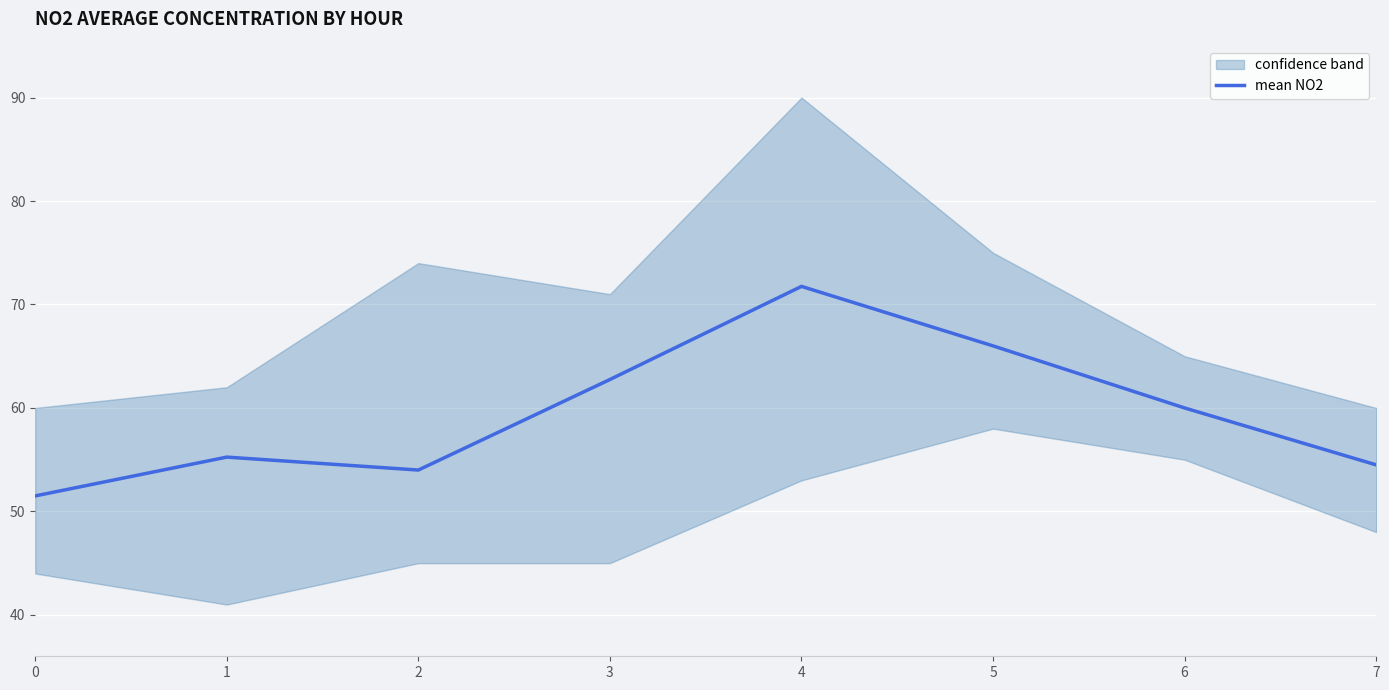

Does the chart display data point markers on the line(s)?

No